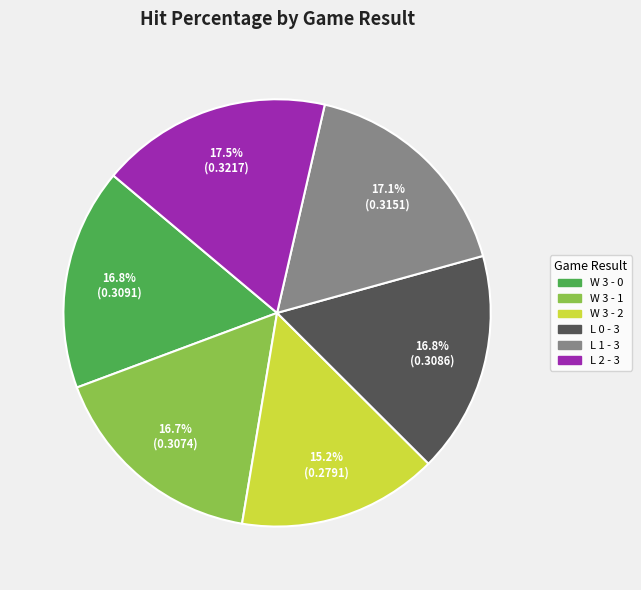

Which has a higher value, W 3 - 2 or W 3 - 0?

W 3 - 0